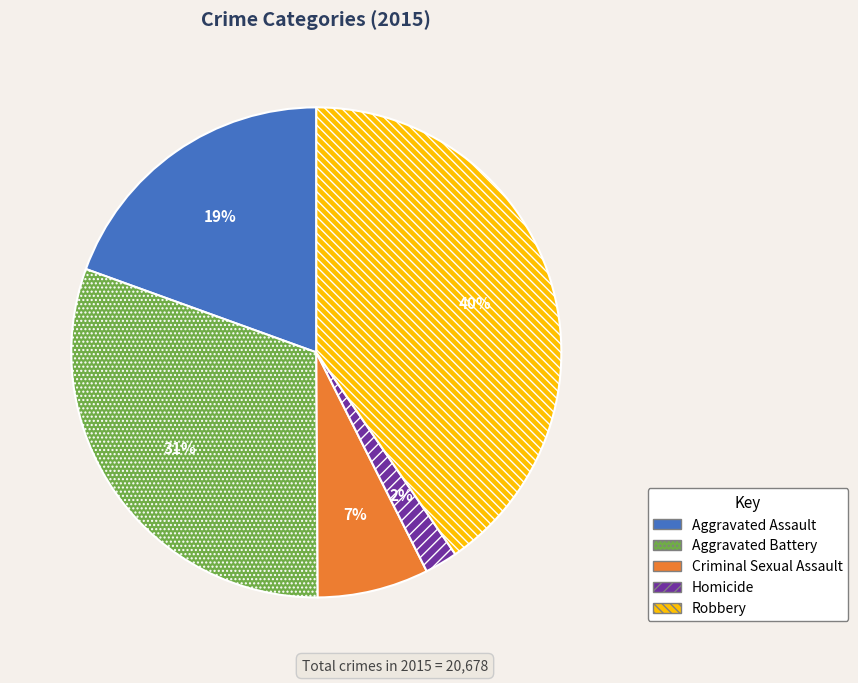

To the nearest percent, what portion does Aggravated Assault represent?

19%